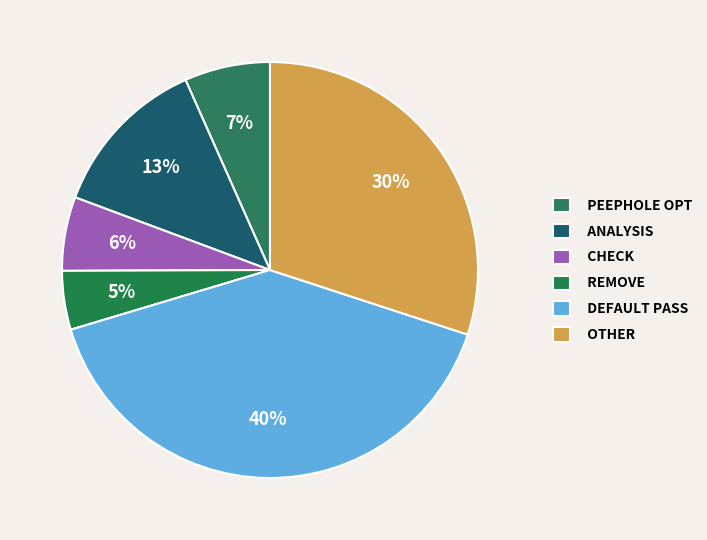

How many slices are in this pie chart?

6